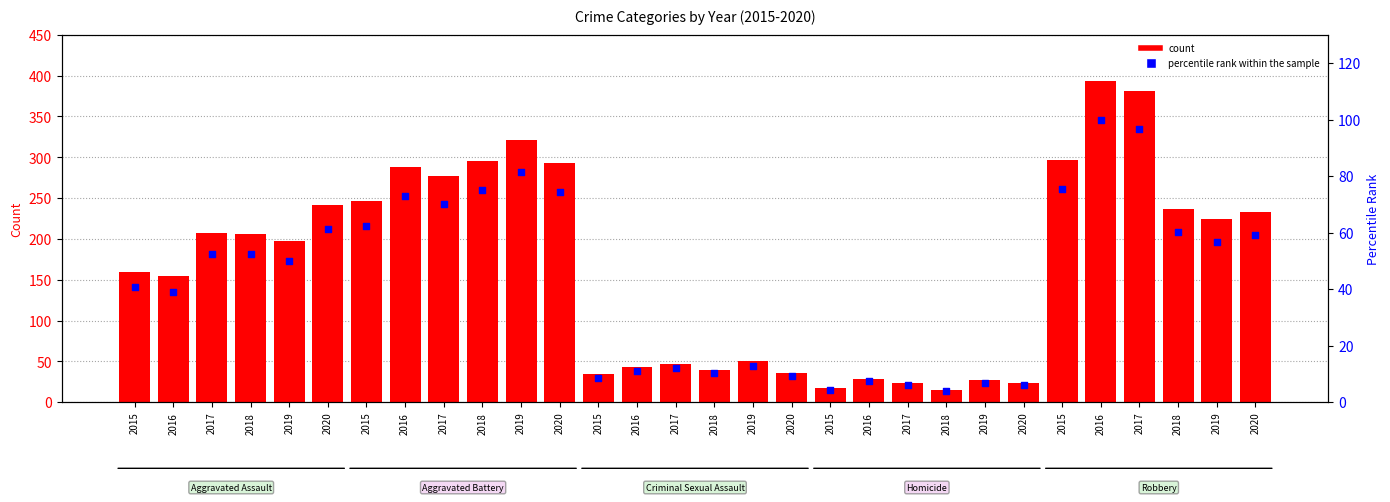

Which has a higher value, 2017 or 2020?

2017